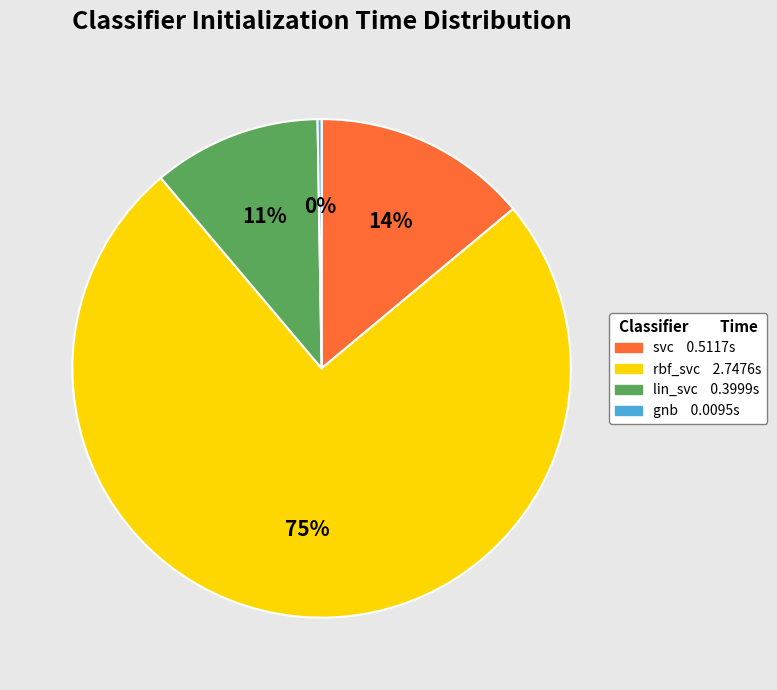

What is the largest slice in the pie chart?

rbf_svc